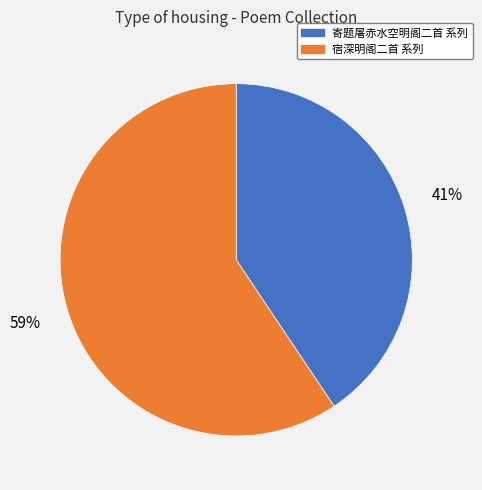

To the nearest percent, what is the average slice percentage?

50%